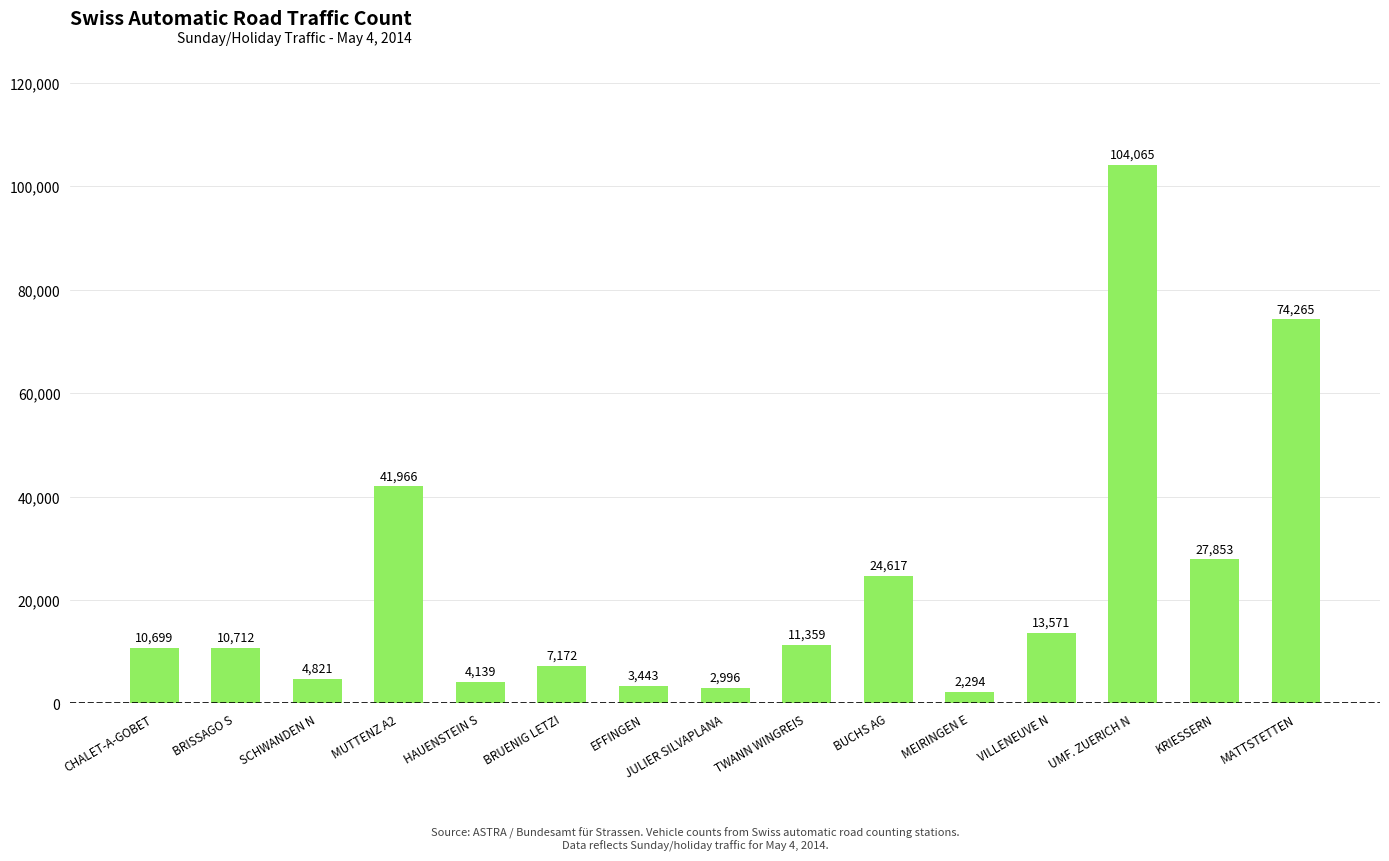

What is the ratio of the value at EFFINGEN to the value at CHALET-A-GOBET?

0.3